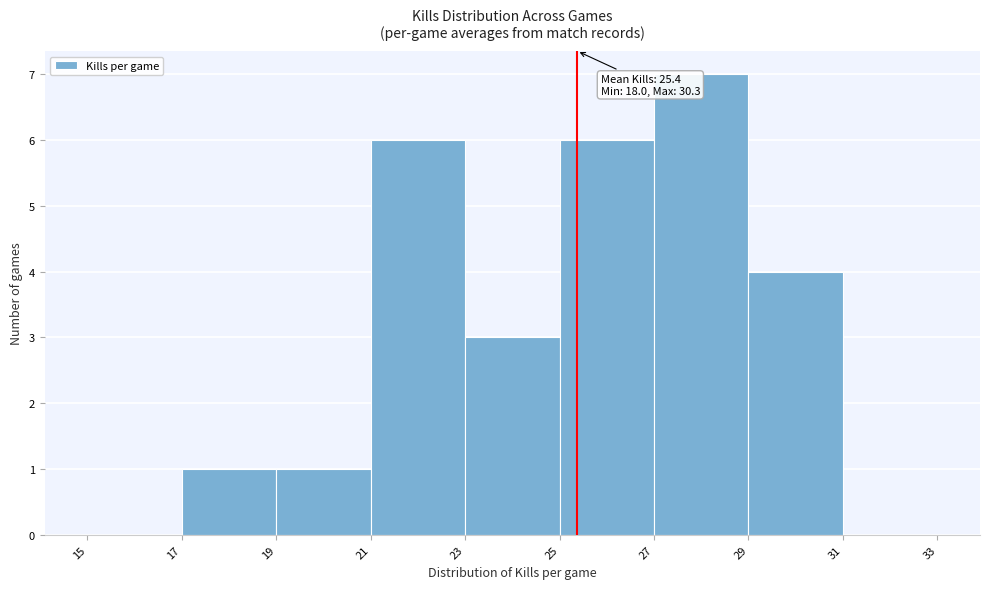

Over which range of the x-axis is the bar tallest?

27 to 29